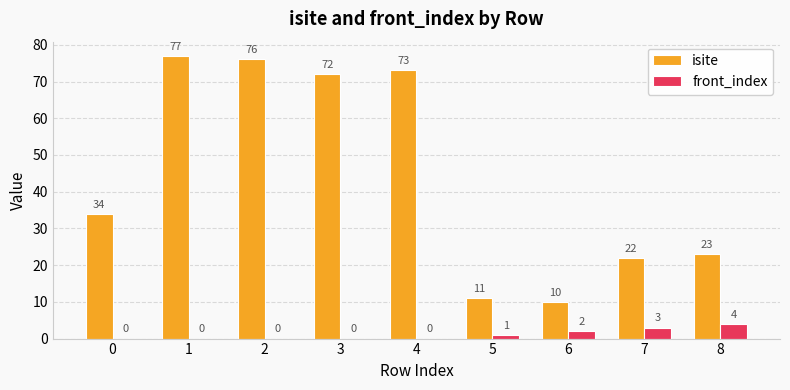

Which series has the widest spread of values?

isite